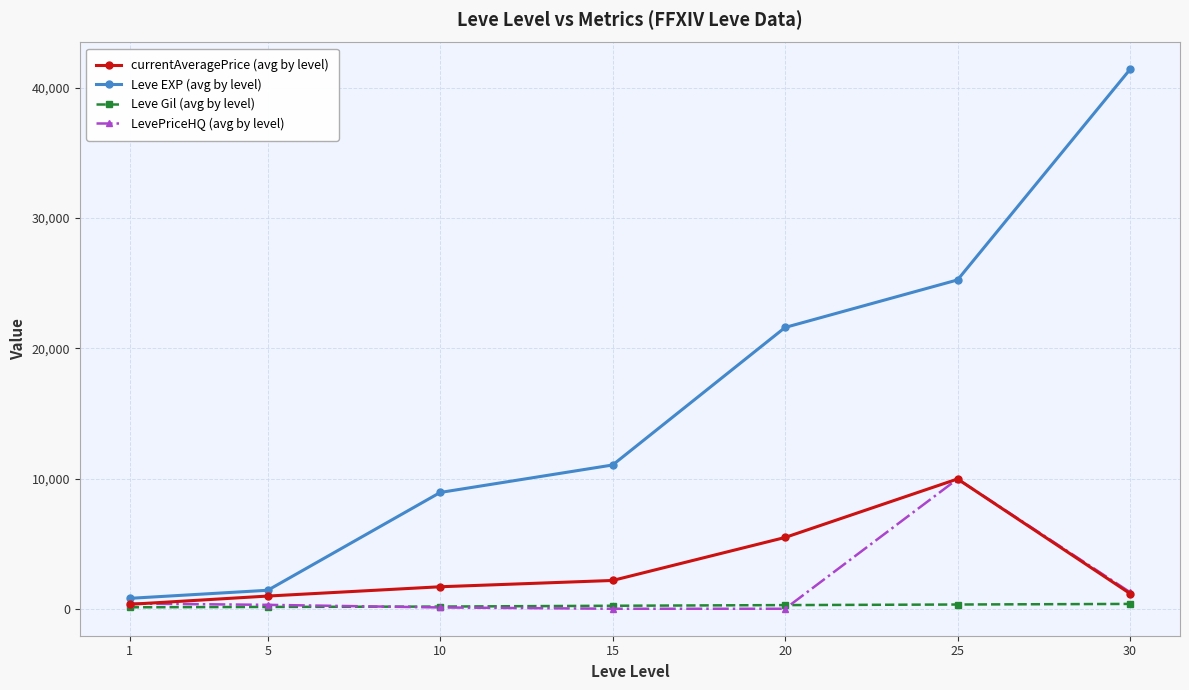

Which series has the widest spread of values?

Leve EXP (avg by level)